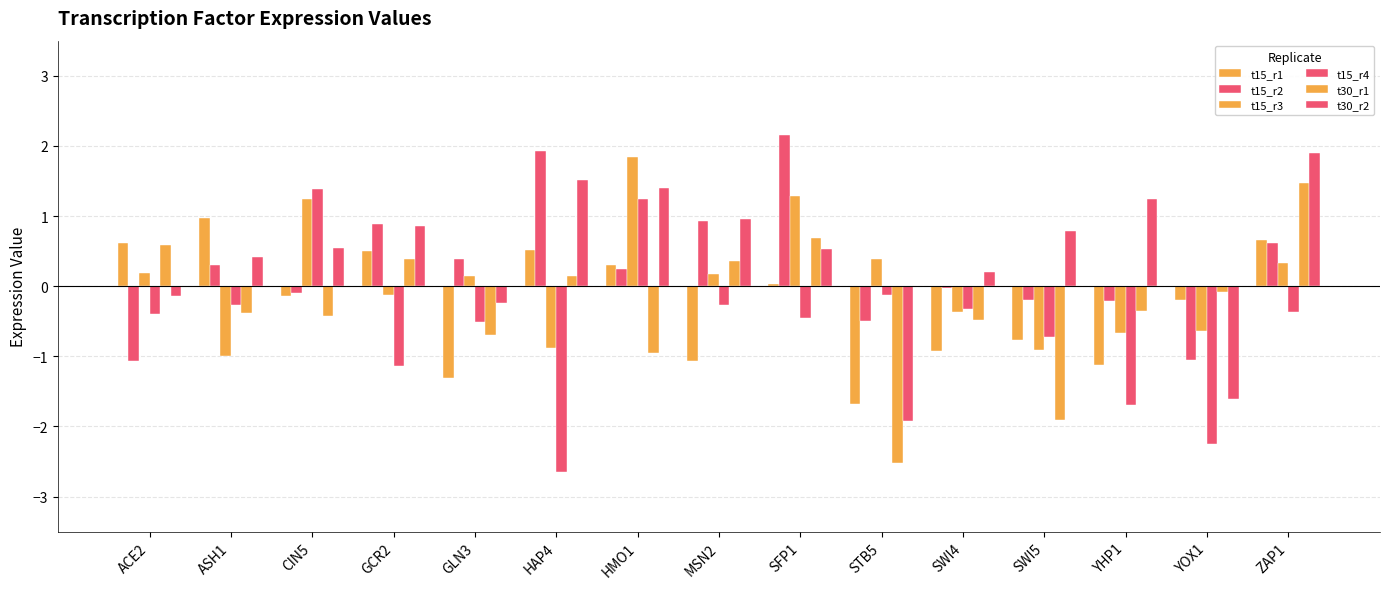

Which series has the largest total across all categories?

t30_r2